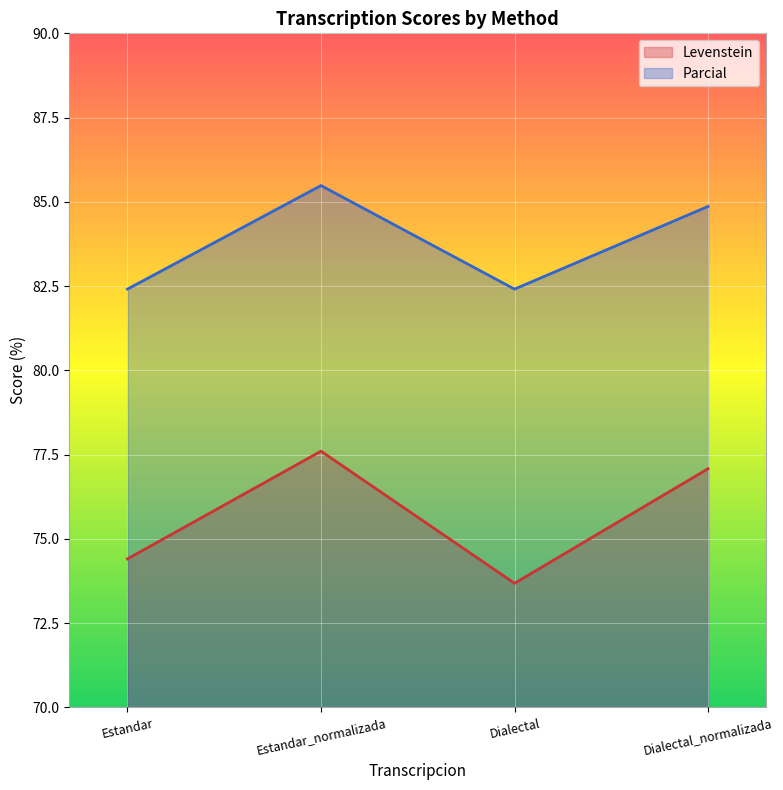

How many data points in Levenstein are above 77?

2